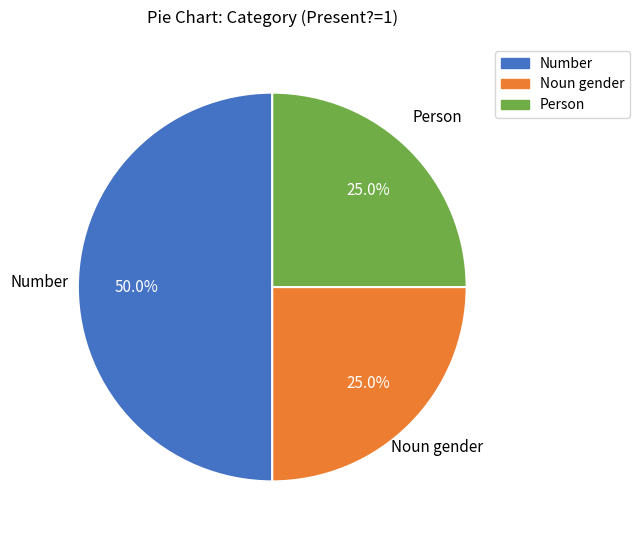

How many segments does this pie chart have?

3